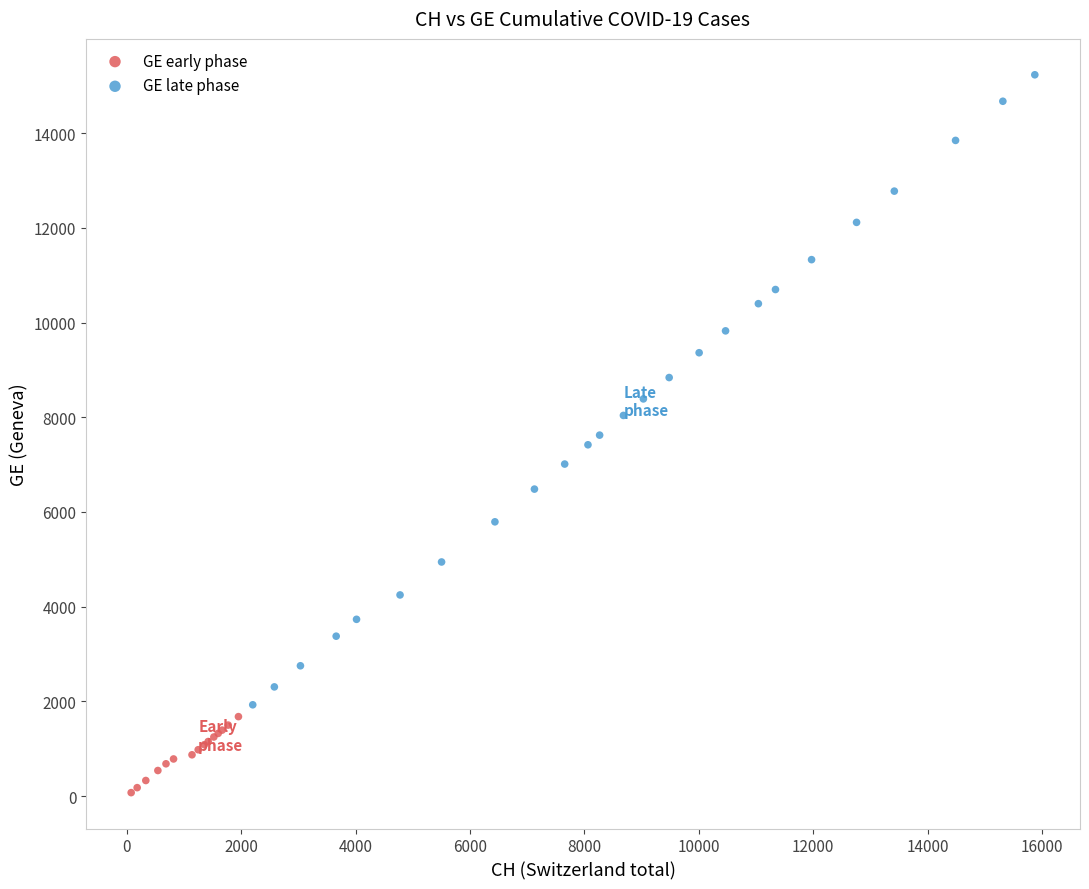

Which series has the widest spread of Y values?

GE late phase